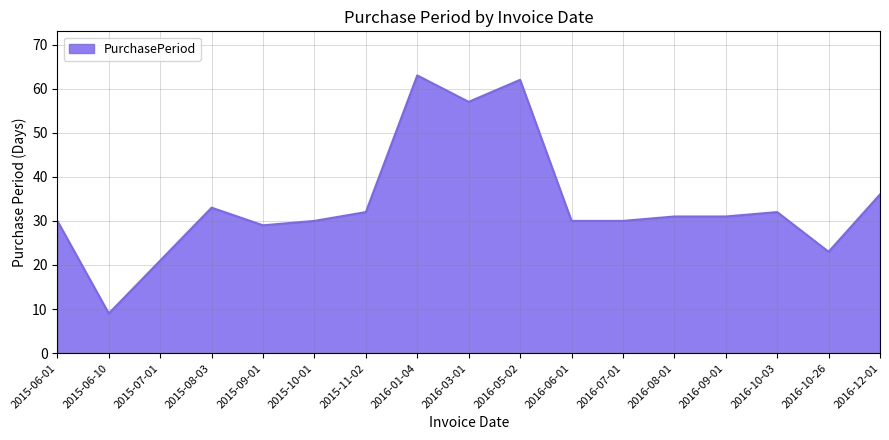

At which label is the value closest to 36?

2016-12-01